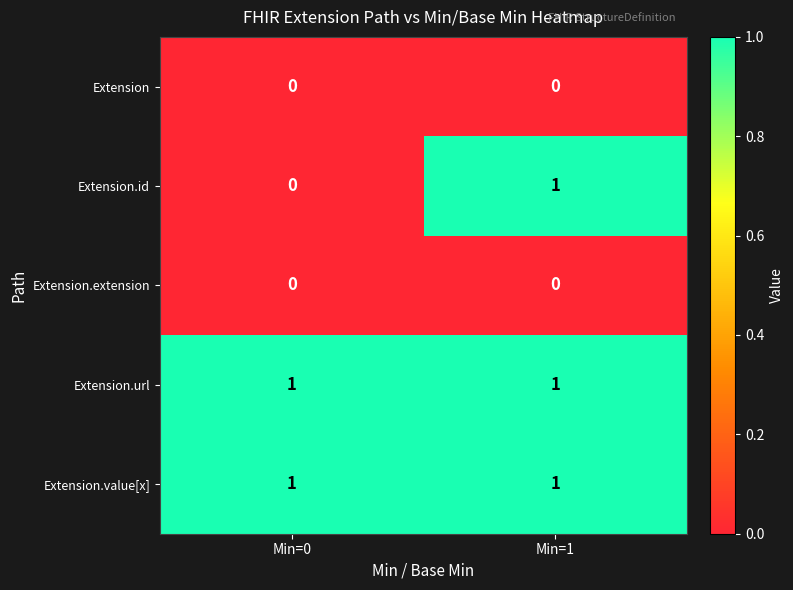

What is the spread (max minus min) of values at Min=0?

1